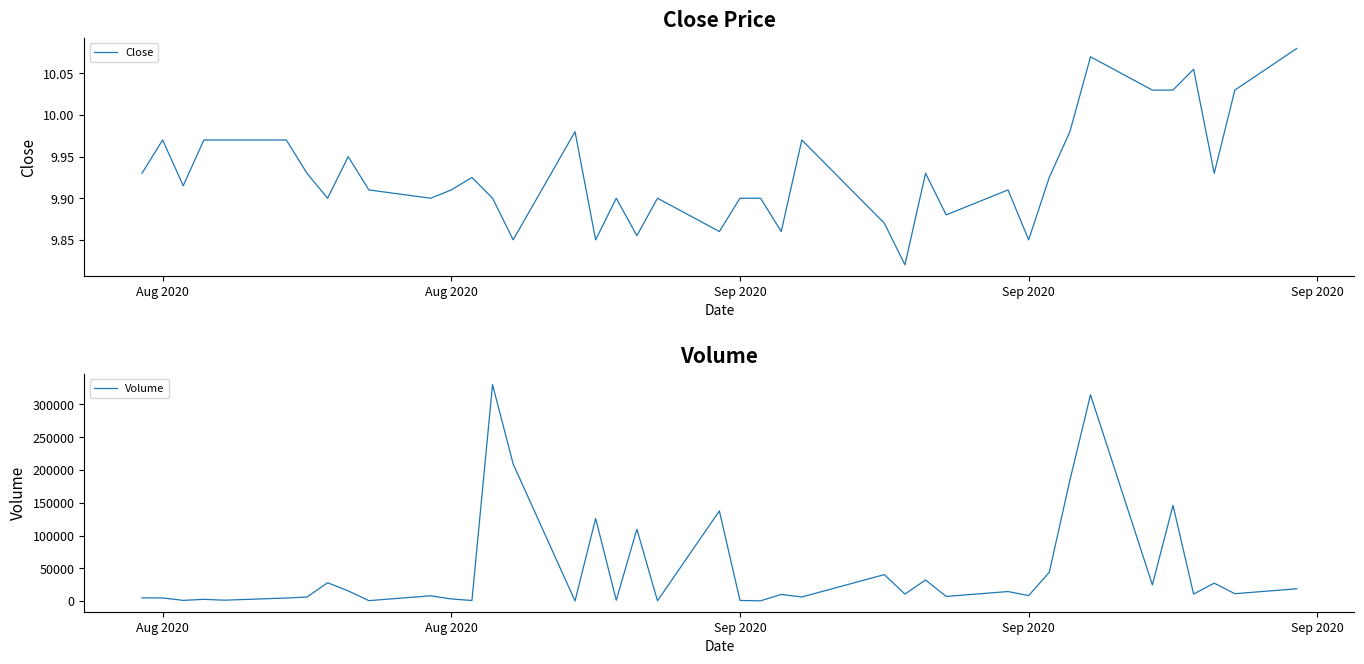

What is the difference between the highest and lowest values at Aug 2020?

4690.0